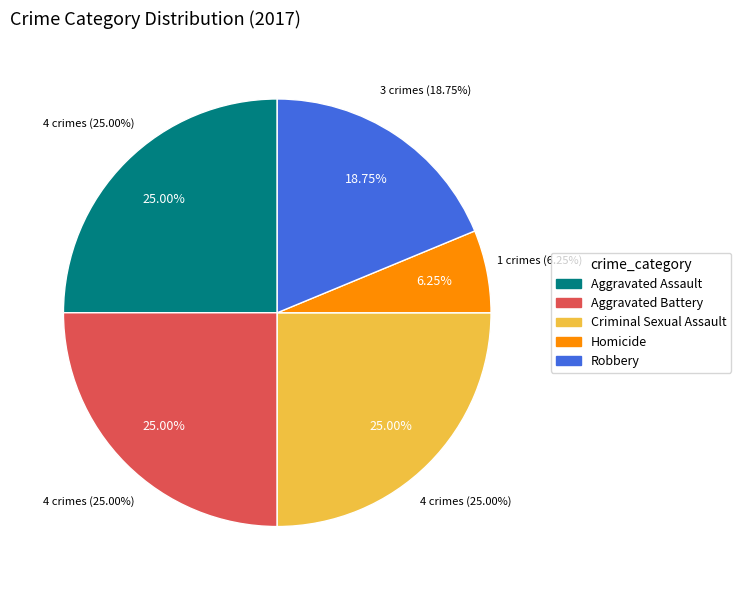

Which category has the biggest portion of the pie?

Aggravated Assault